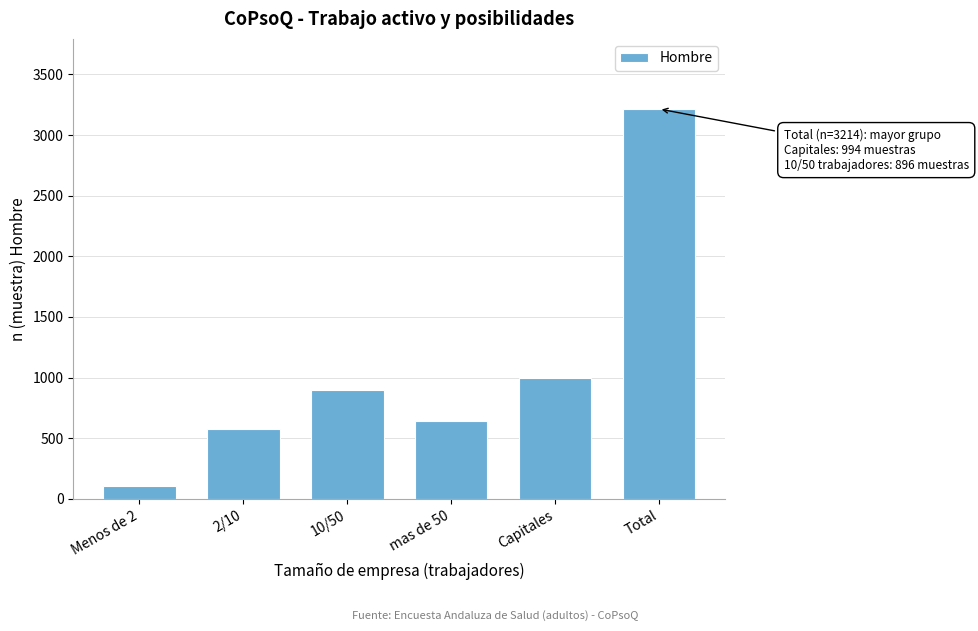

Reading left to right, extract all data points from this chart.

Menos de 2=105	2/10=578	10/50=896	mas de 50=641	Capitales=994	Total=3214